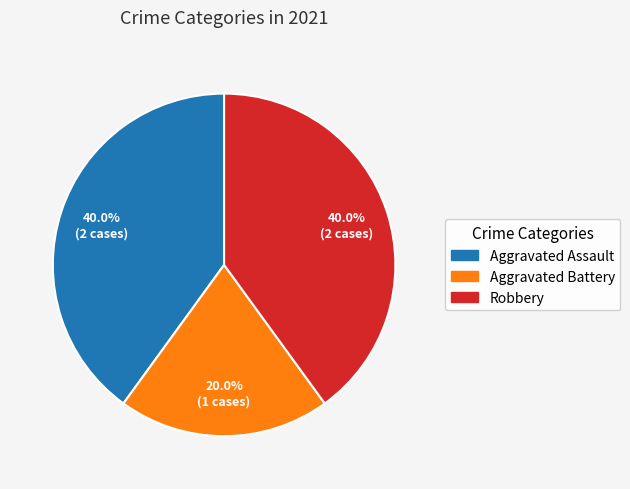

Approximately how many times larger is the value at Robbery compared to Aggravated Assault?

1.0